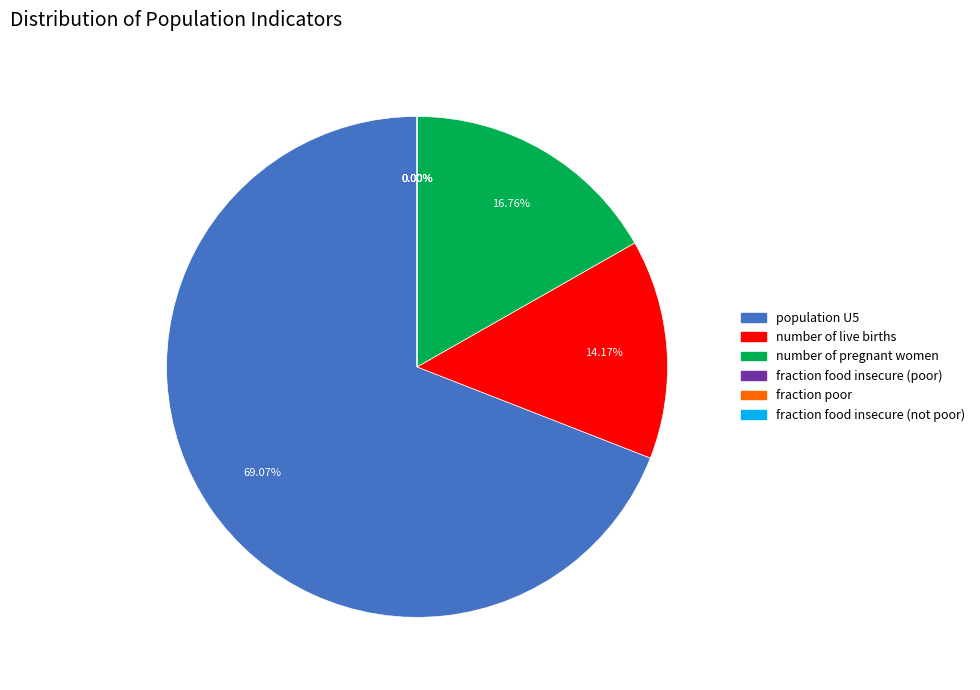

How many segments does this pie chart have?

6